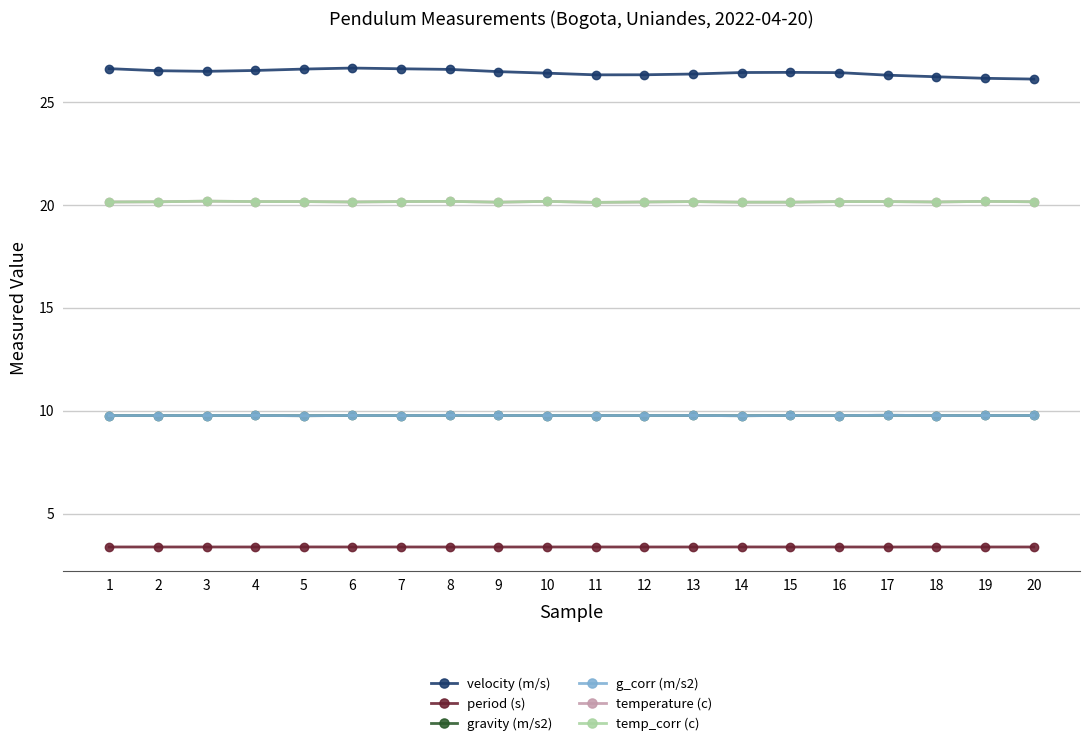

What is the sum of all temperature (c) values?

403.2